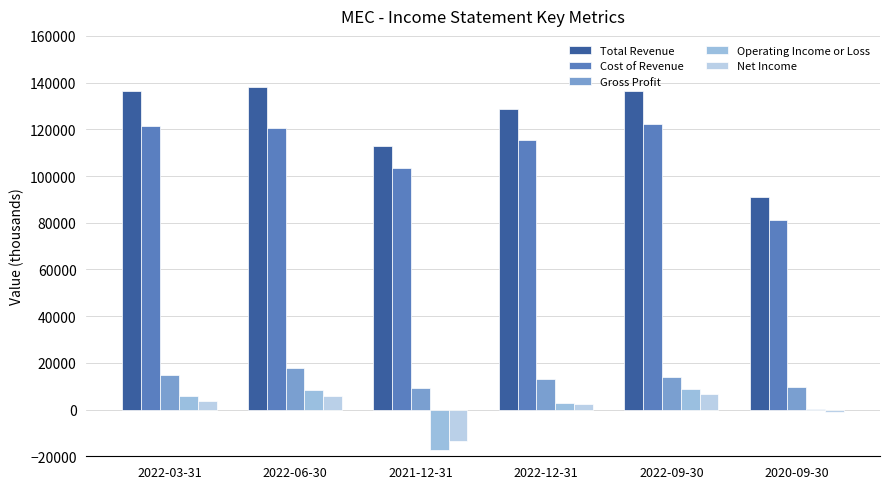

What are all the series names shown in the legend?

Total Revenue, Cost of Revenue, Gross Profit, Operating Income or Loss, Net Income